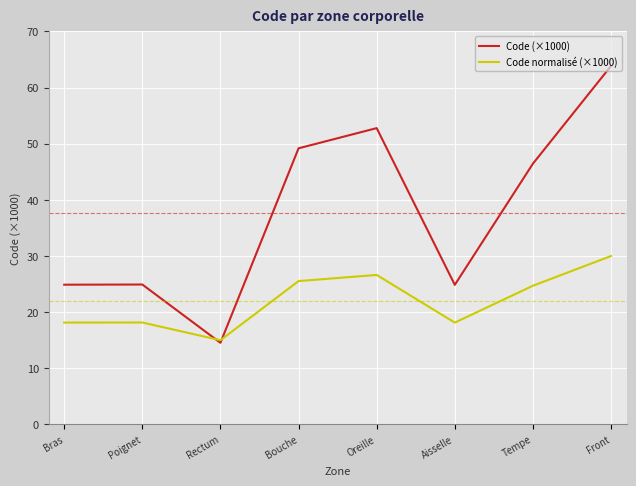

What position from the left is Bouche?

4